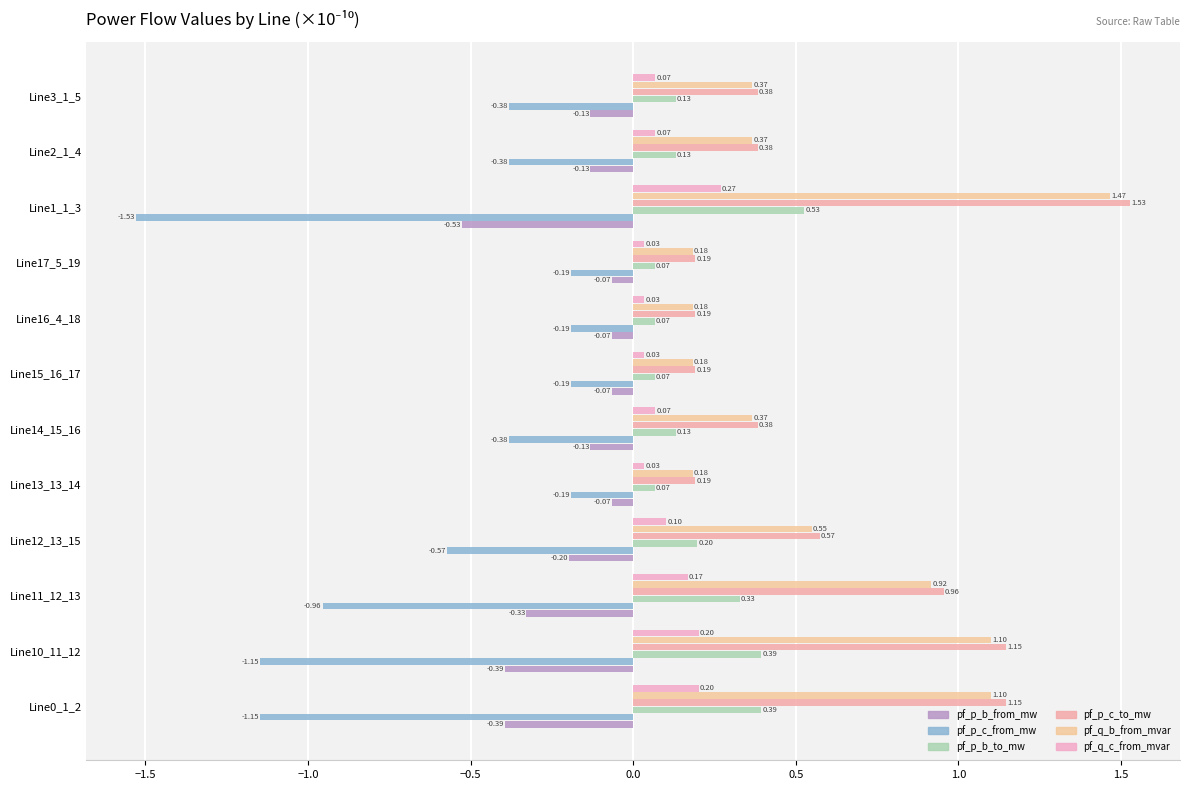

Which series has the widest spread of values?

pf_p_c_from_mw